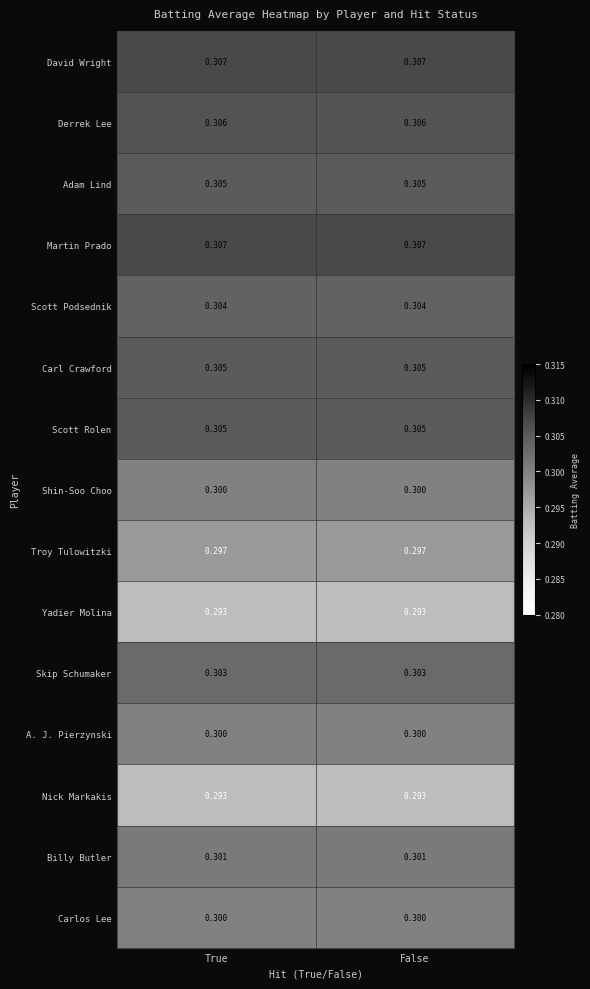

Is the value of Scott Rolen at True greater than the value of Scott Podsednik at False?

Yes